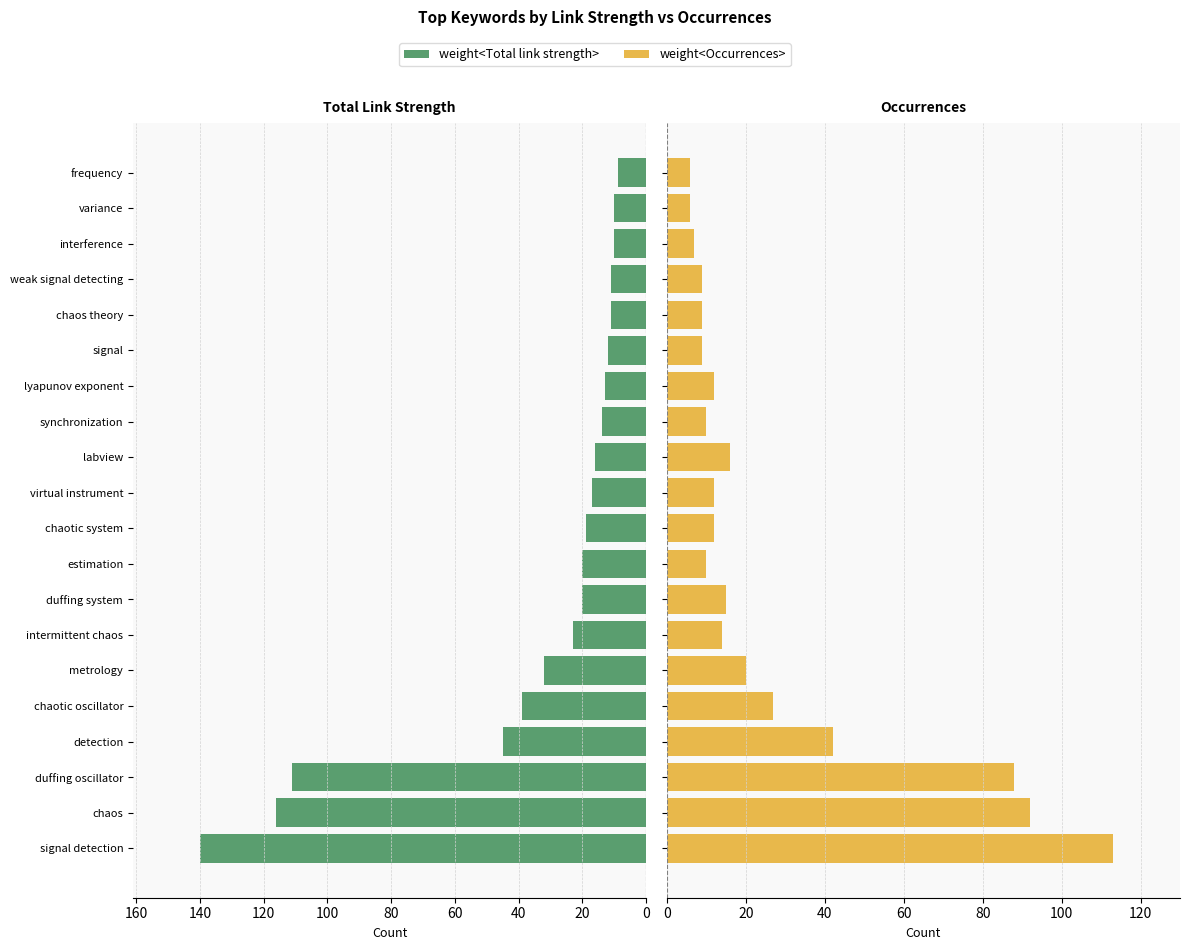

What is the difference between the maximum and minimum values in the weight<Occurrences> series?

107